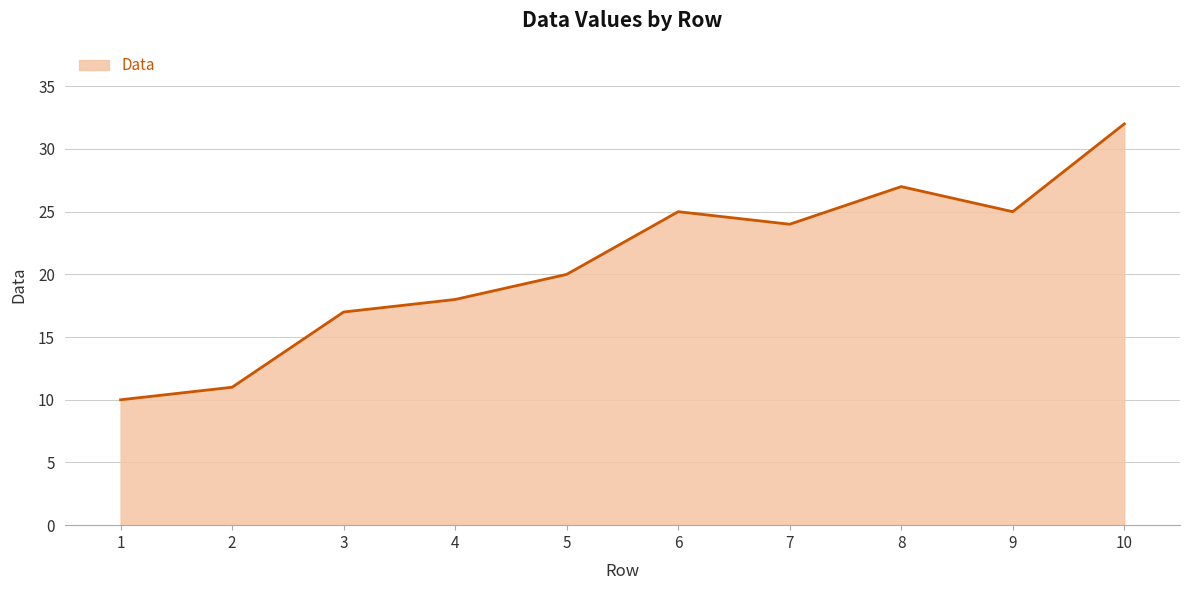

What is the difference between the values at 9 and 10?

7